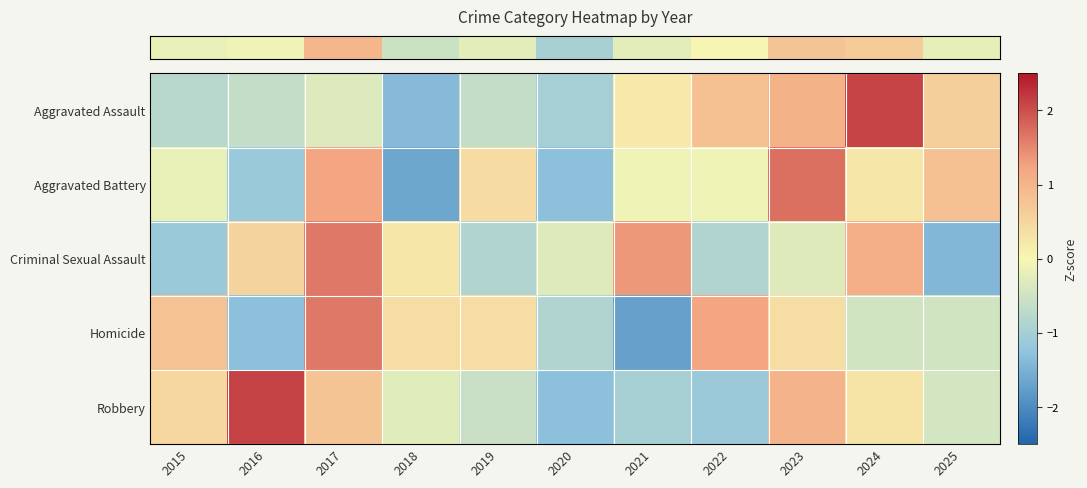

Which category has the highest value across all series?

2016